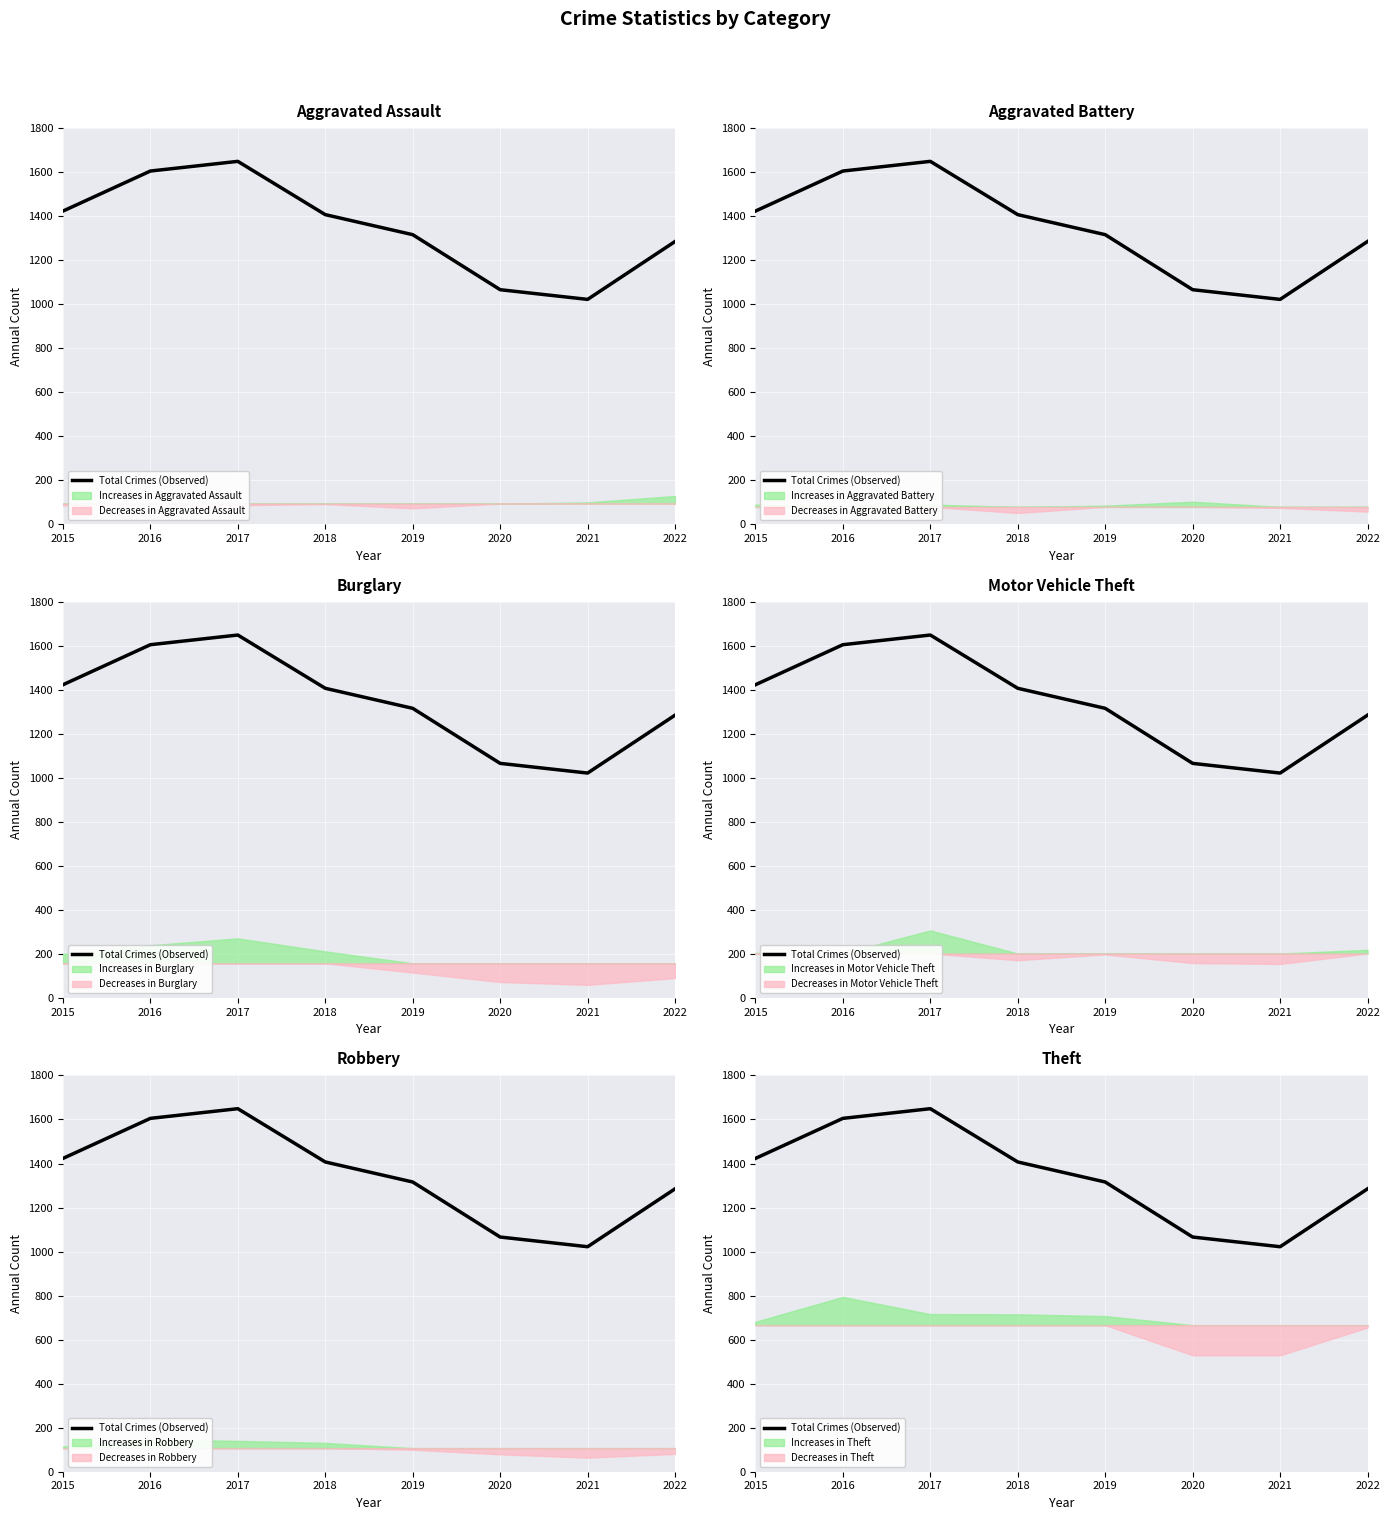

Where is the data nearest to the value 1335?

2019